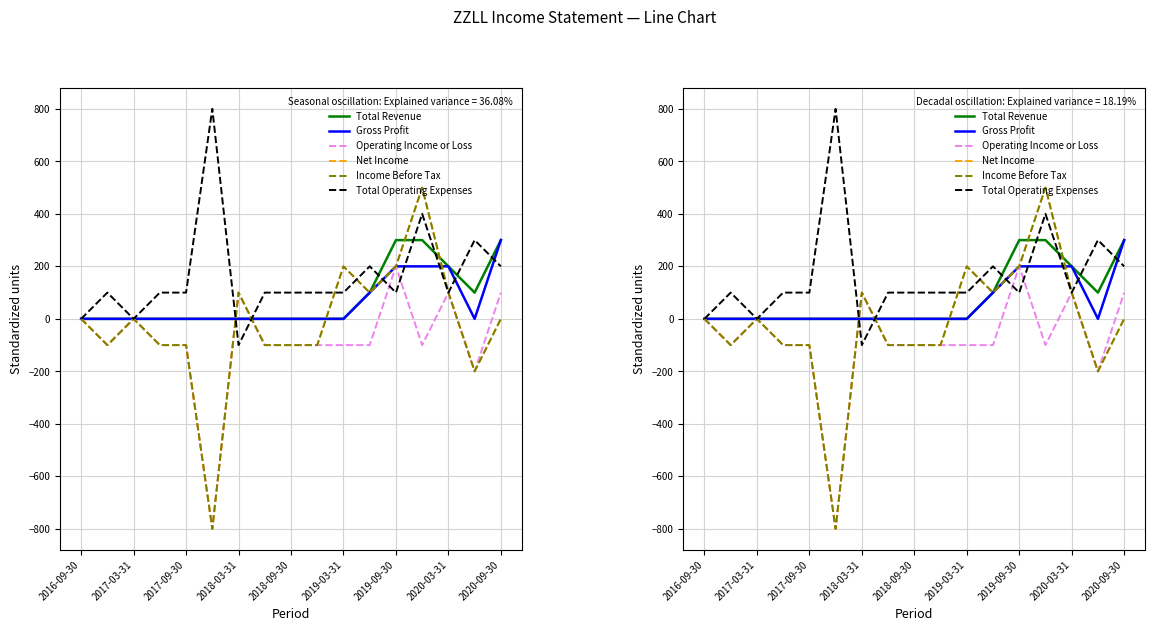

In Operating Income or Loss, how many points are higher than both neighbors (excluding endpoints)?

4